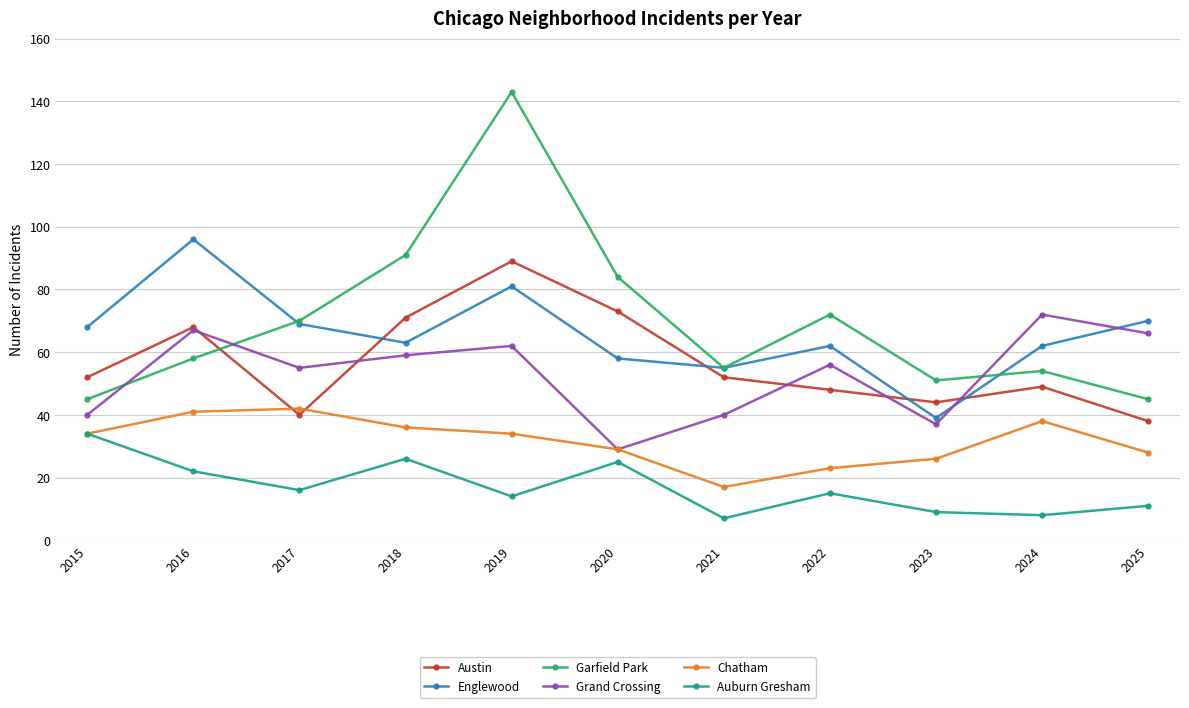

How many times do Englewood and Austin cross each other?

4